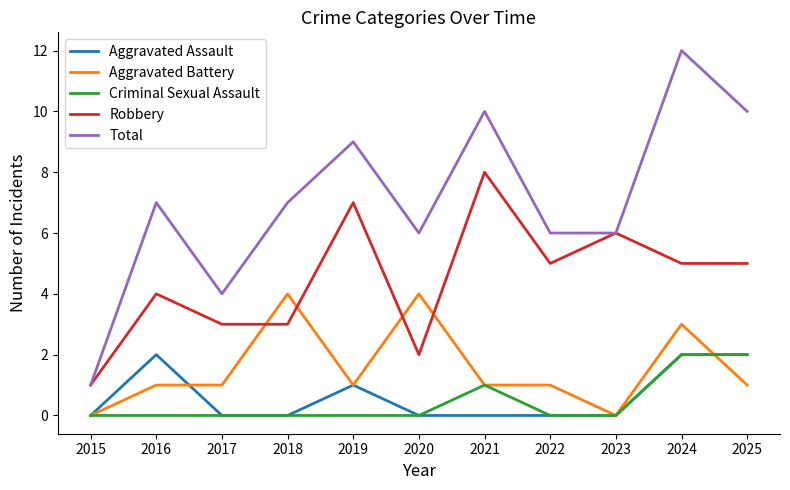

At how many categories does at least one series exceed 5?

9